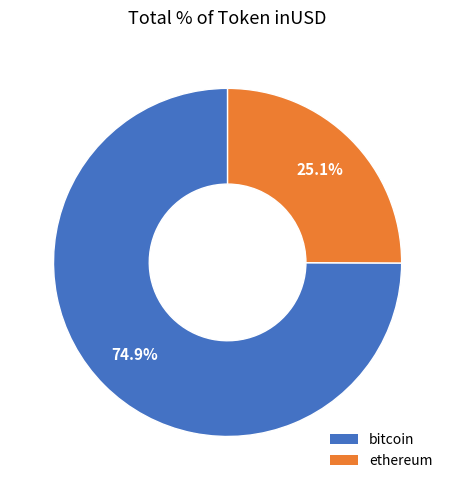

What is the smallest slice in the pie chart?

ethereum